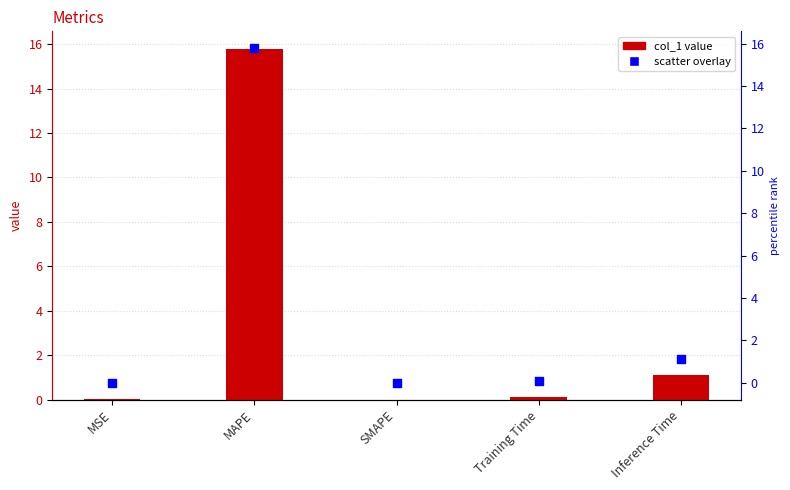

At which category is the sum across all series the highest?

MAPE